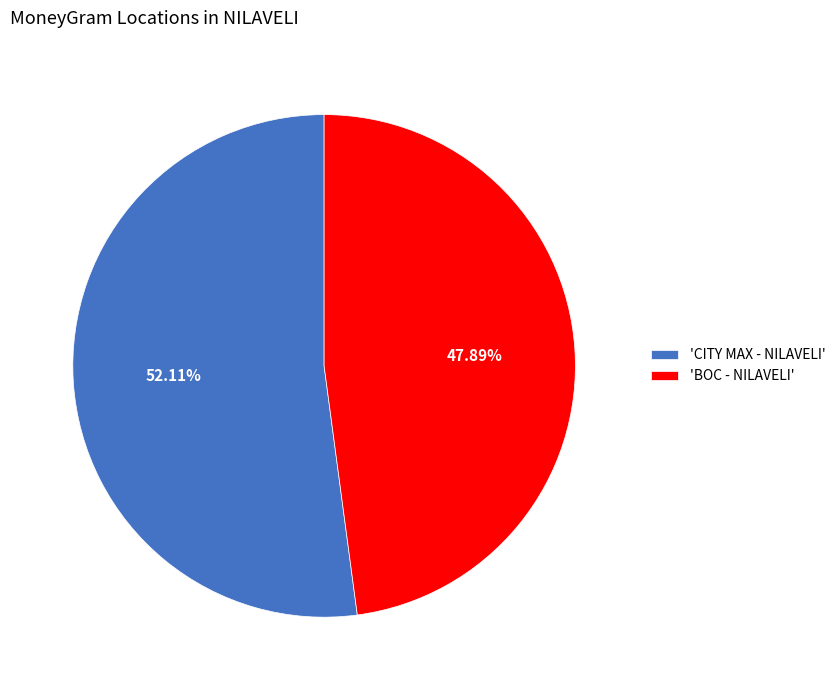

Which slice is the smallest?

'BOC - NILAVELI'